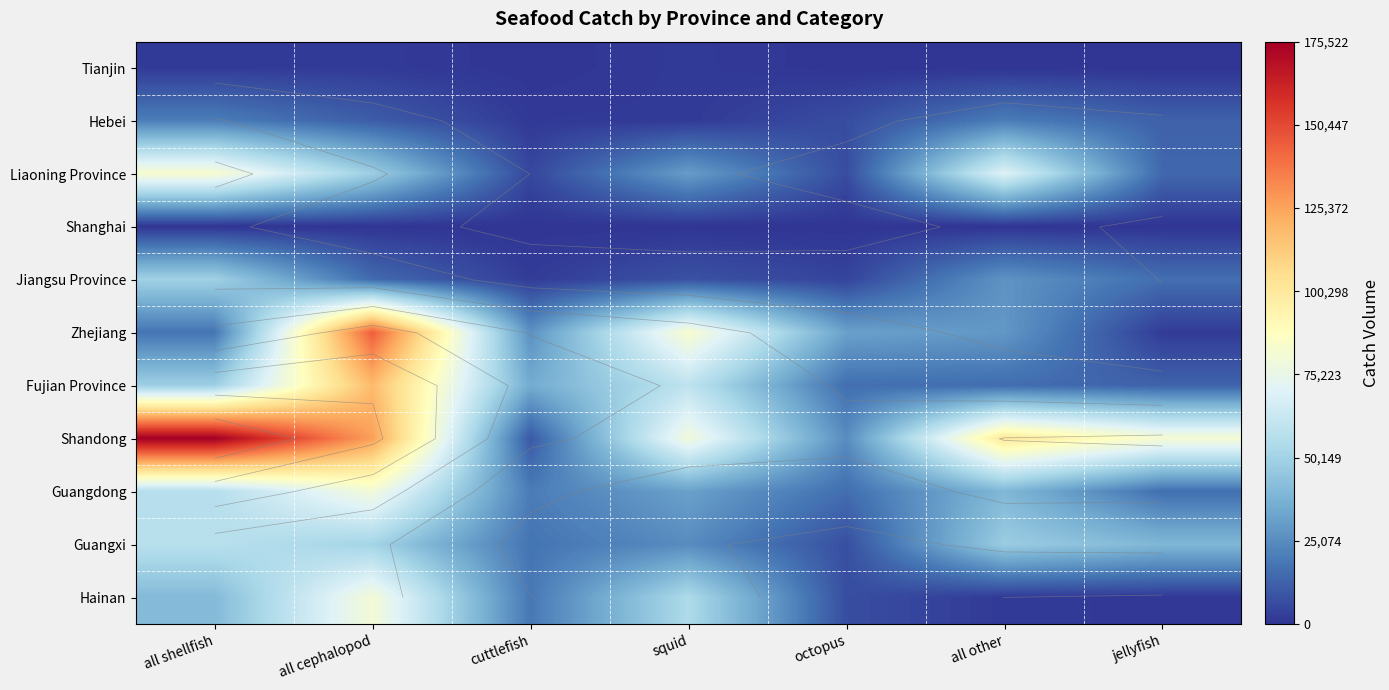

What is the spread (max minus min) of values at octopus?

31714